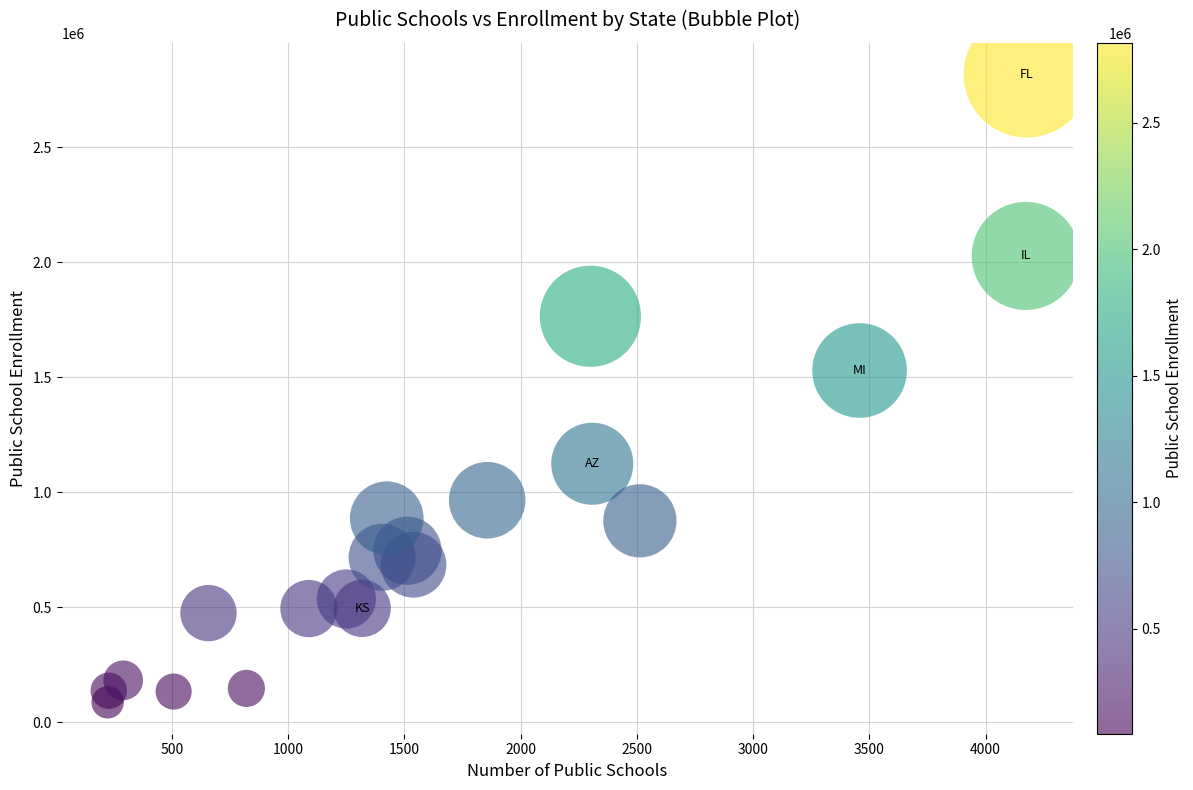

What Y value in the scatter plot is closest to 1451320?

1528666